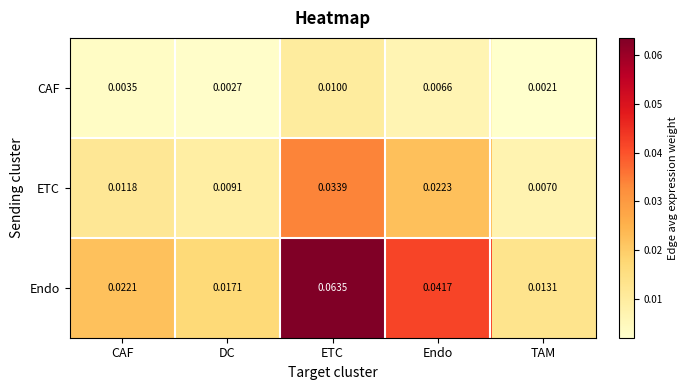

At ETC, list the series in order from largest to smallest.

Endo, ETC, CAF